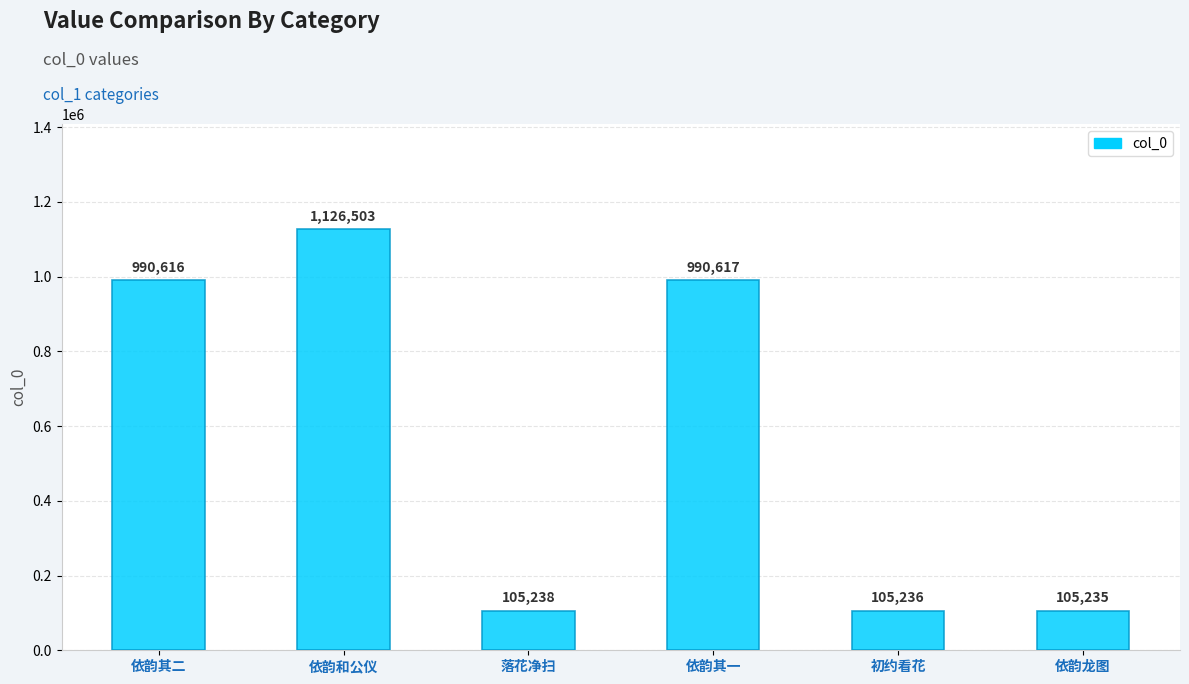

True or false: the data shows 105238 at 落花净扫.

True